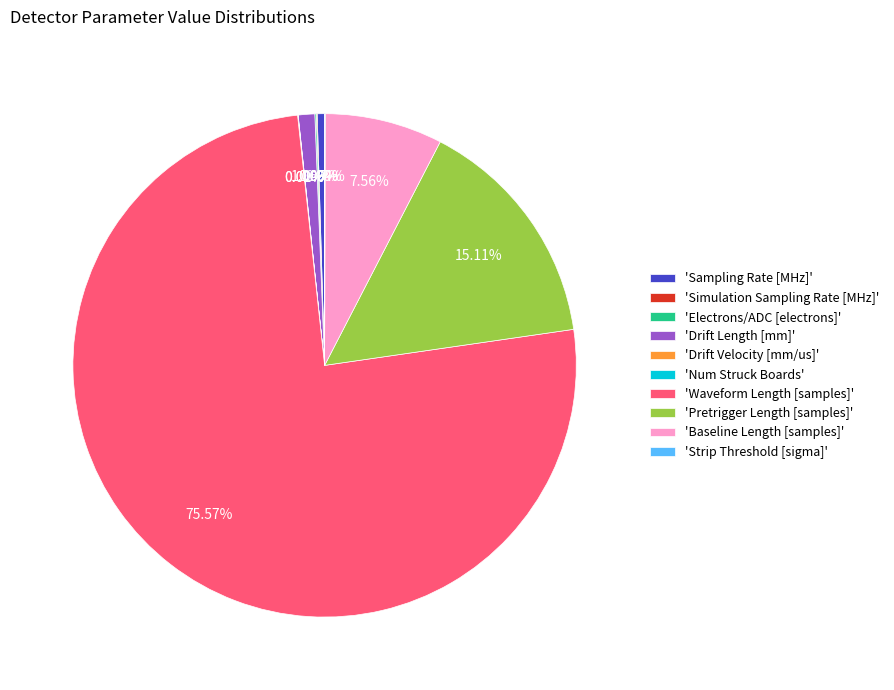

Which has a higher value, 'Baseline Length [samples]' or 'Drift Length [mm]'?

'Baseline Length [samples]'